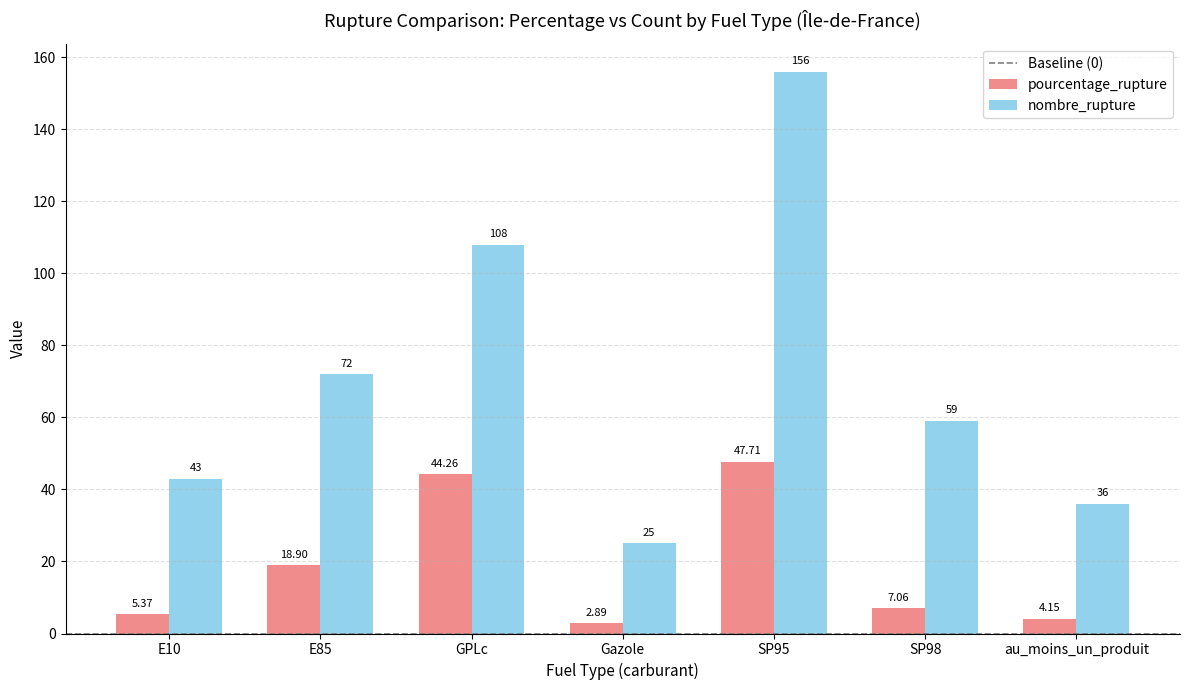

What is the sum of the pourcentage_rupture values at E10 and SP95?

53.1